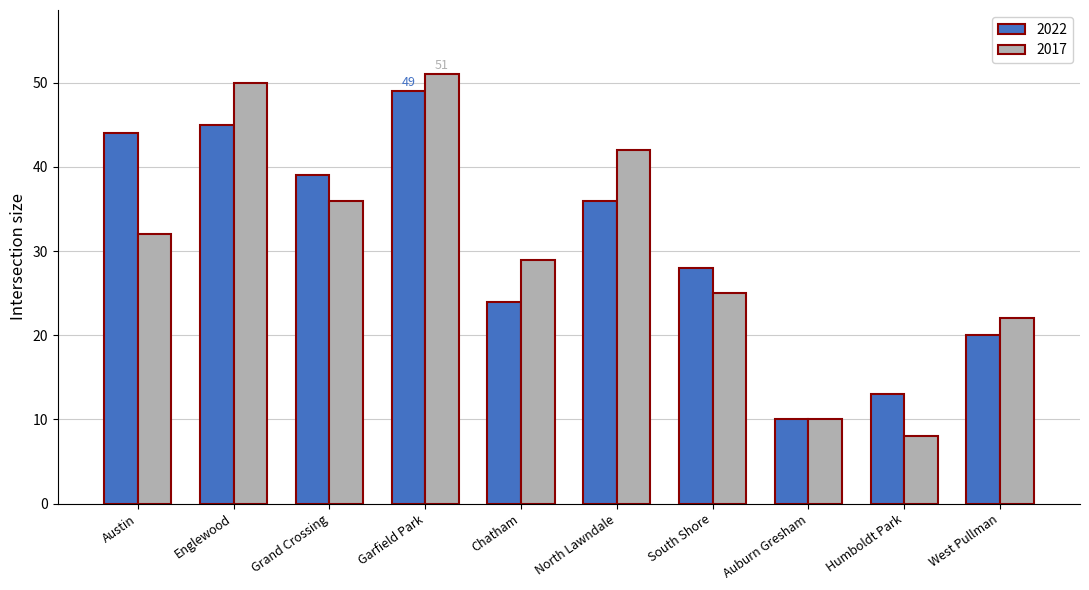

The 2017 series shows 23 at Englewood. True or false?

False